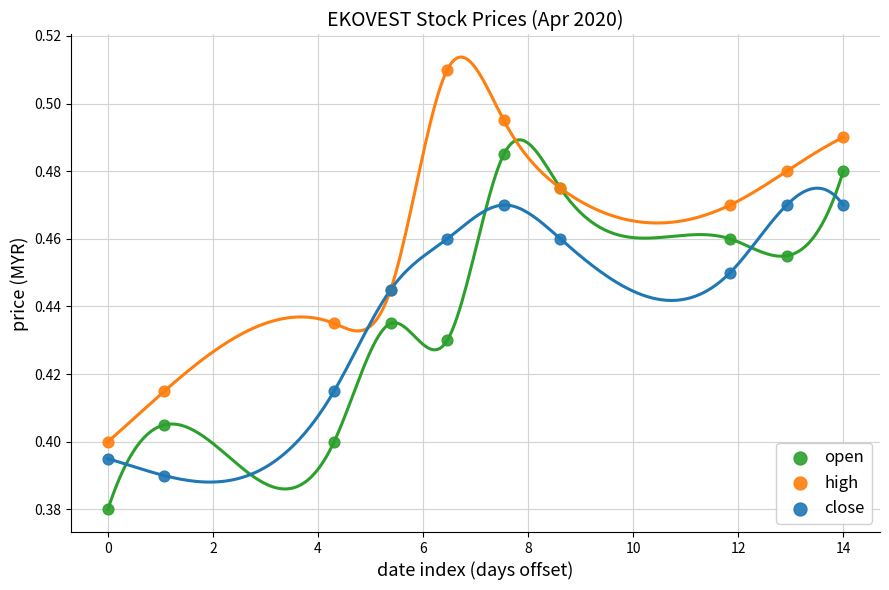

Which series contains the highest Y value?

high